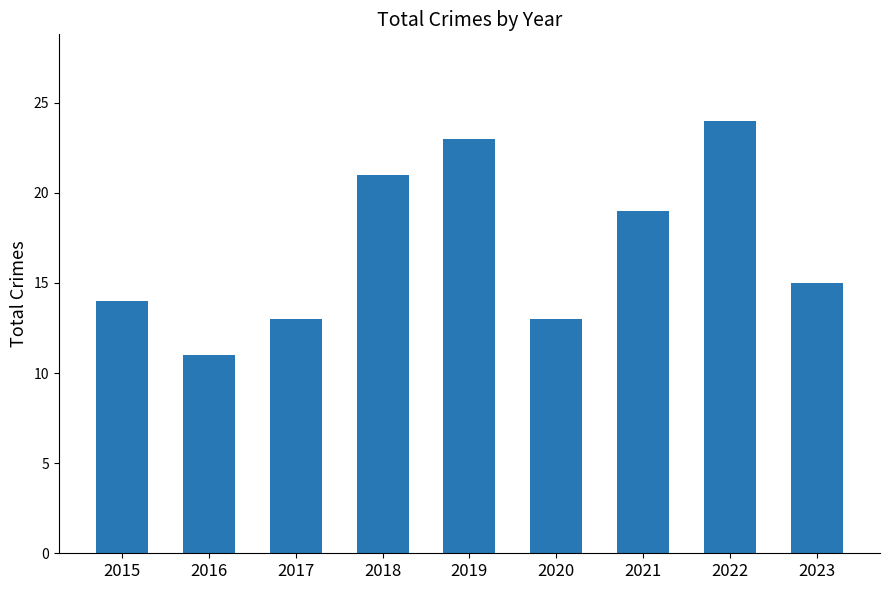

How many values are below 15?

4